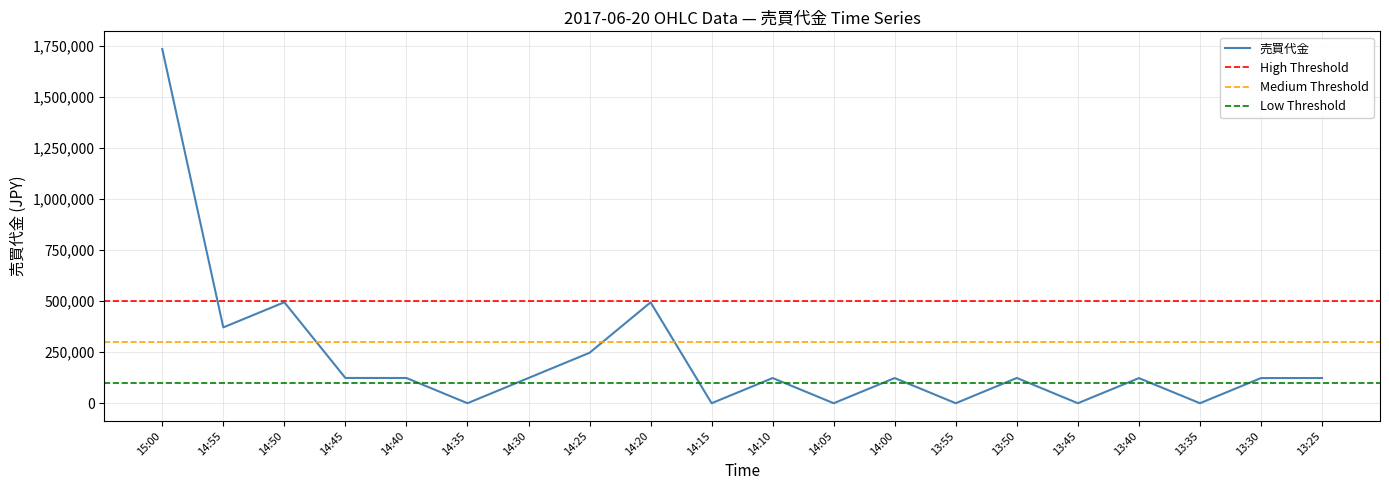

Which label corresponds to the smallest value in the chart?

14:35